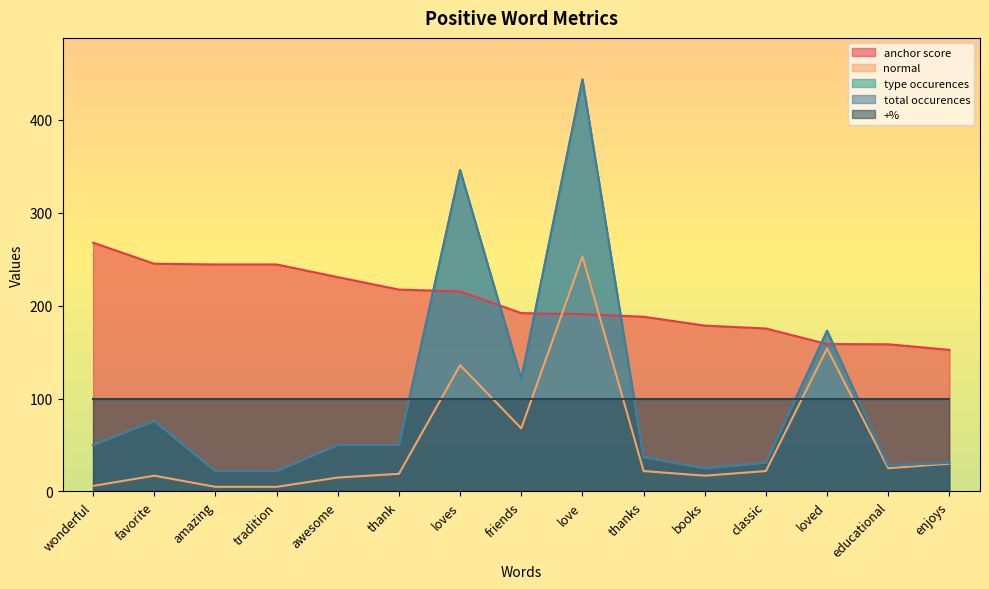

Between which two adjacent categories do anchor score and total occurences first intersect?

thank and loves